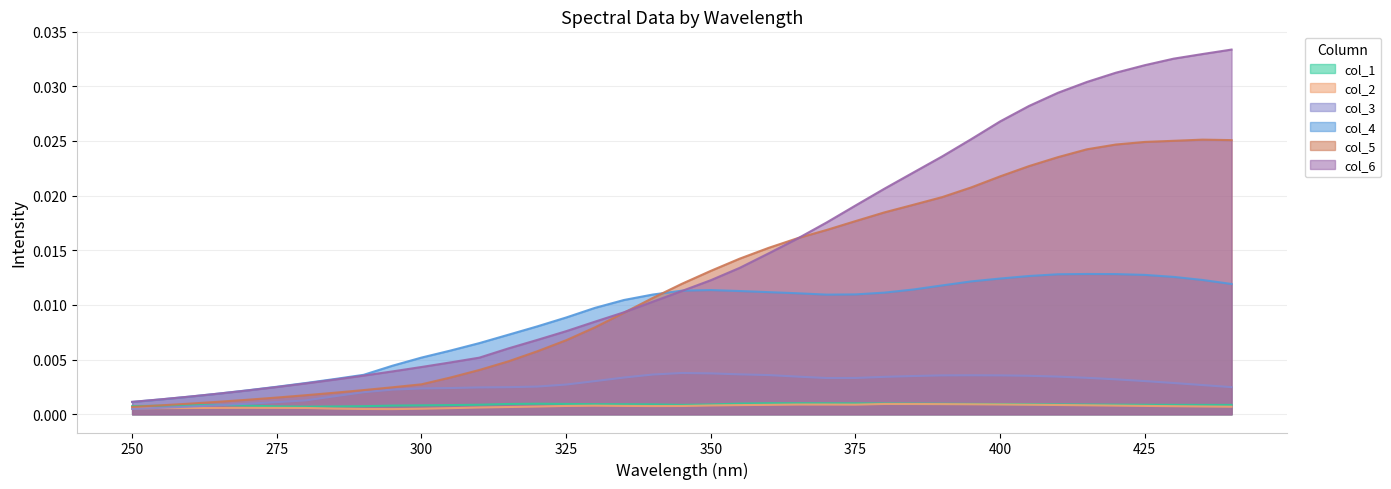

Which series has the largest total across all categories?

col_6